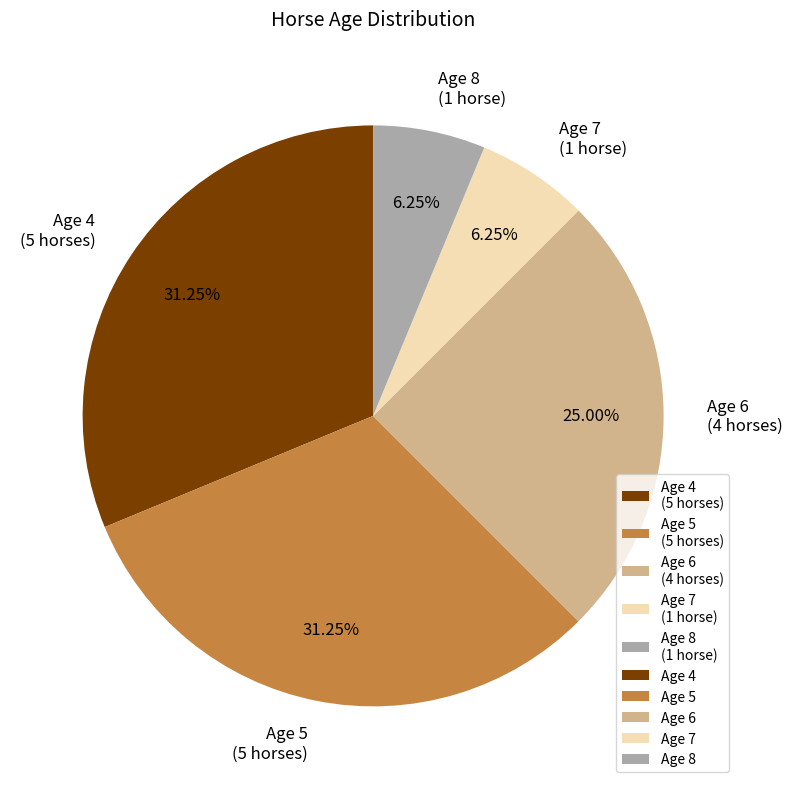

Is the sum of Age 7 (1 horse) and Age 4 (5 horses) greater than half?

No